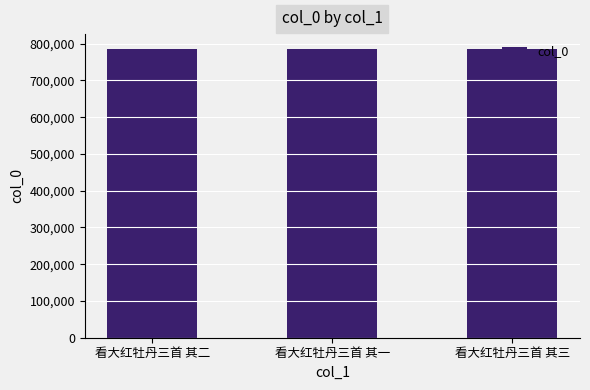

What is the minimum value shown in the chart?

786816